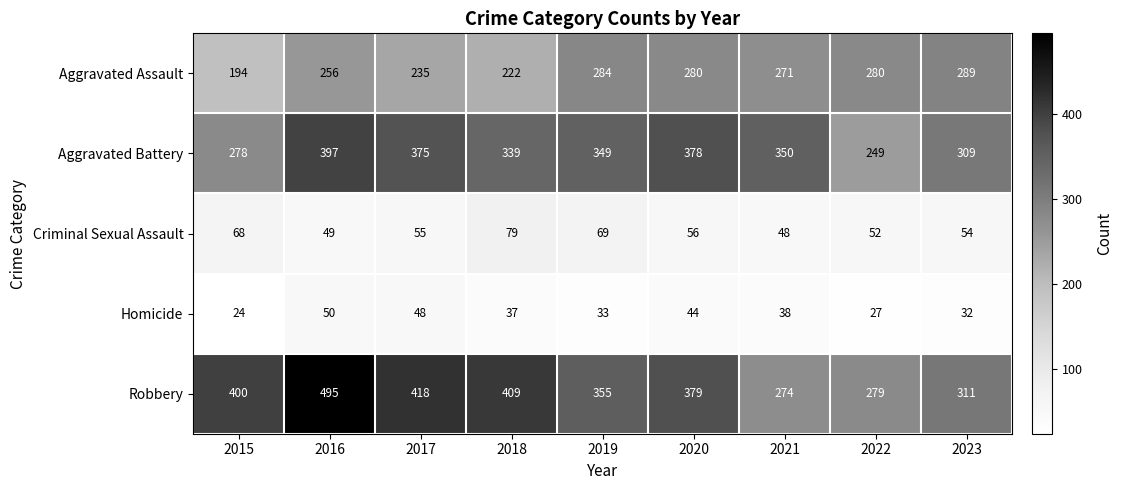

Which label corresponds to the largest value in the chart?

2016